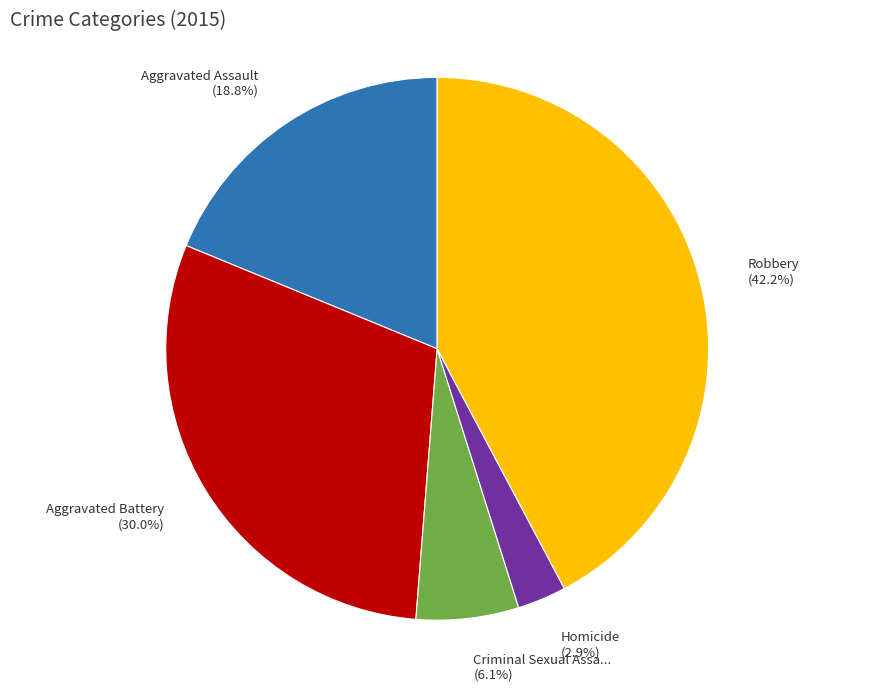

Is there a majority slice in this chart?

No